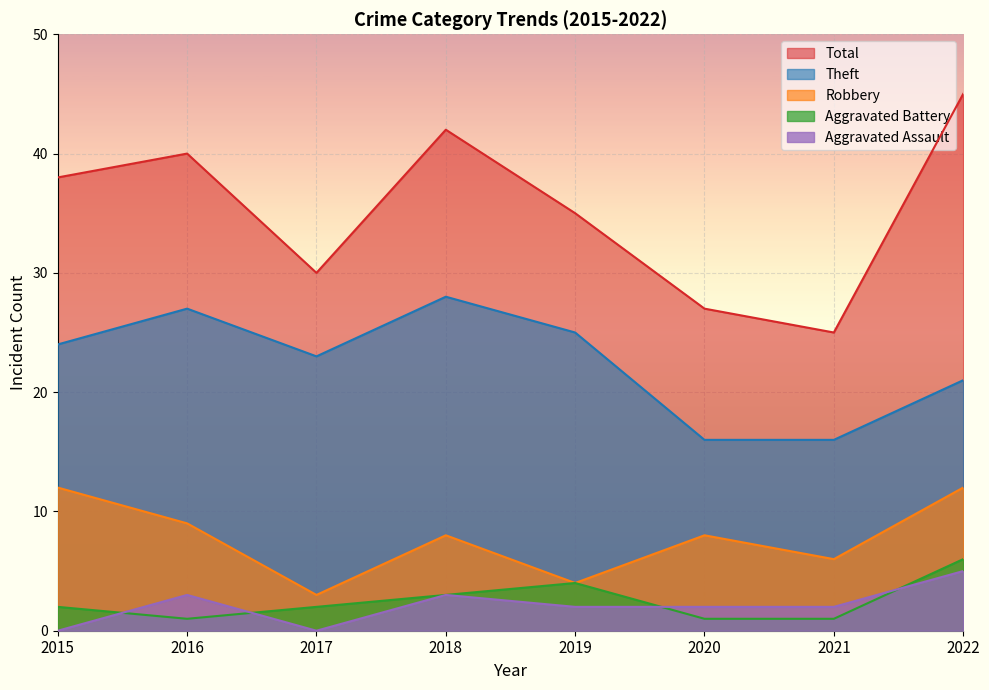

At how many categories does at least one series exceed 12?

8